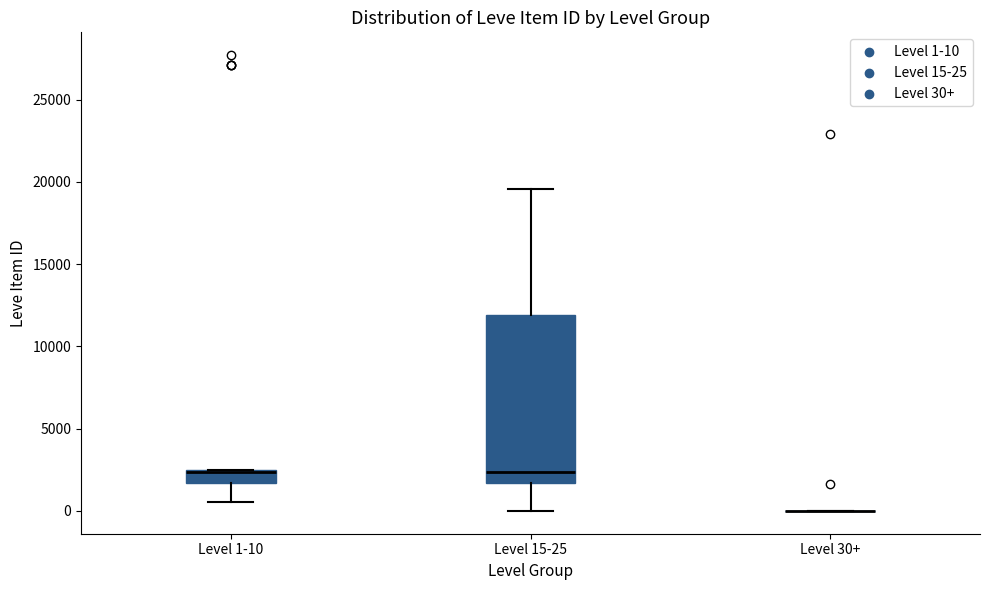

Where is the lower edge of the box for Level 1-10 on the y-axis? The values are not printed on the chart, so give them approximately, as read against the axis.

1500